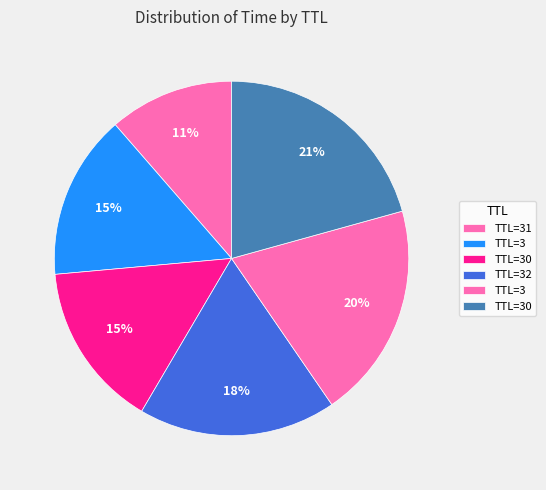

Which category has the biggest portion of the pie?

30